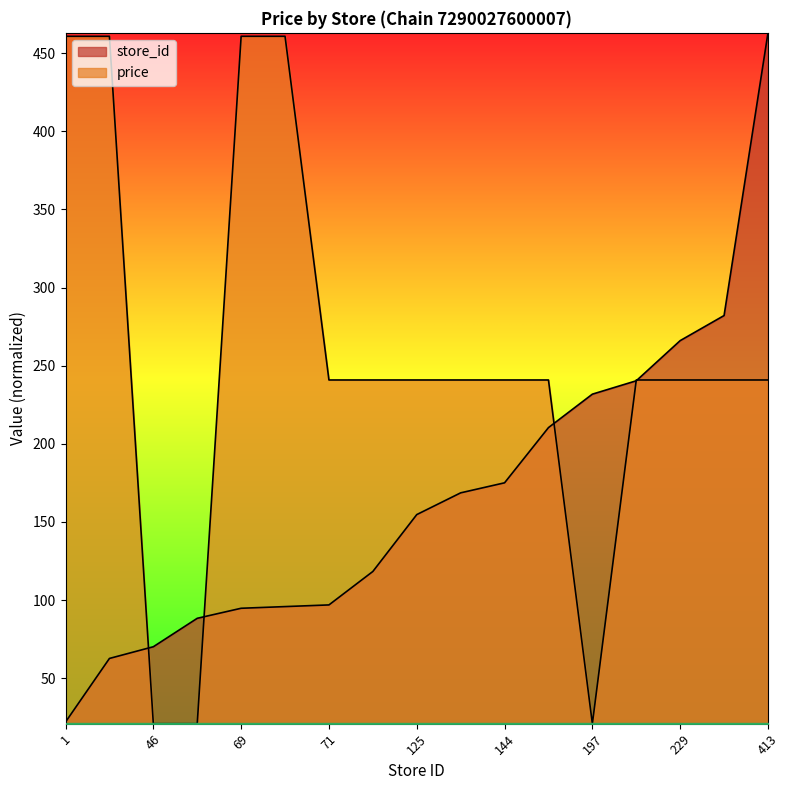

What is the minimum value for price?

20.9